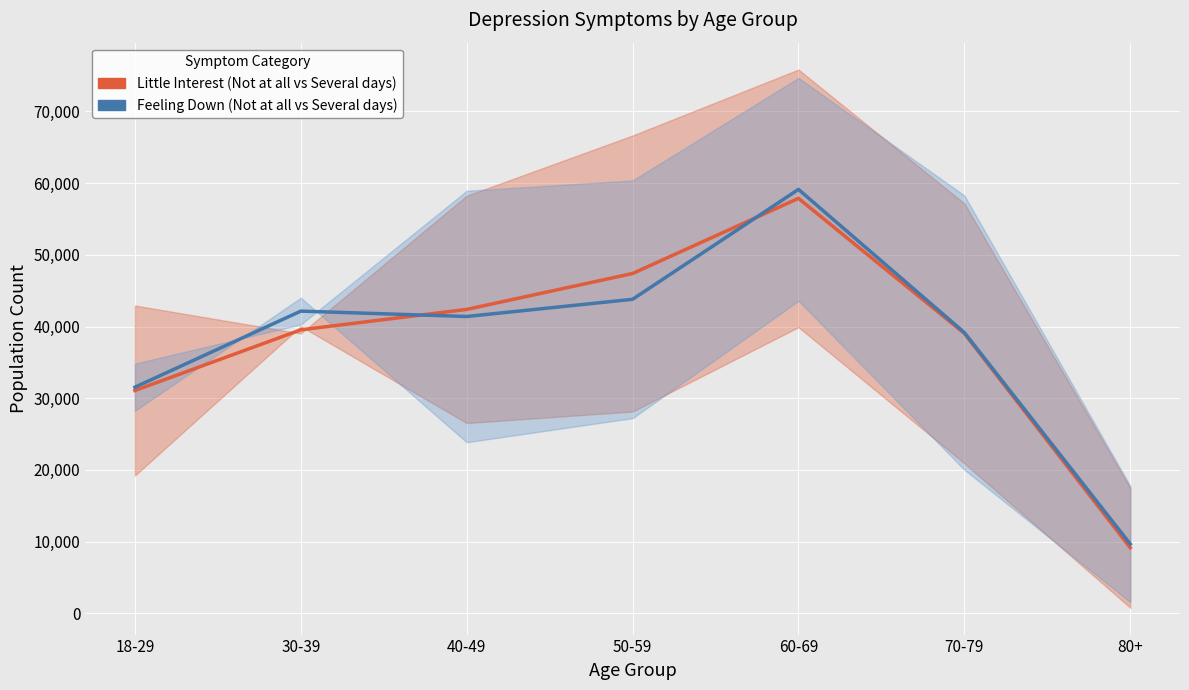

Which label corresponds to the smallest value in the chart?

80+